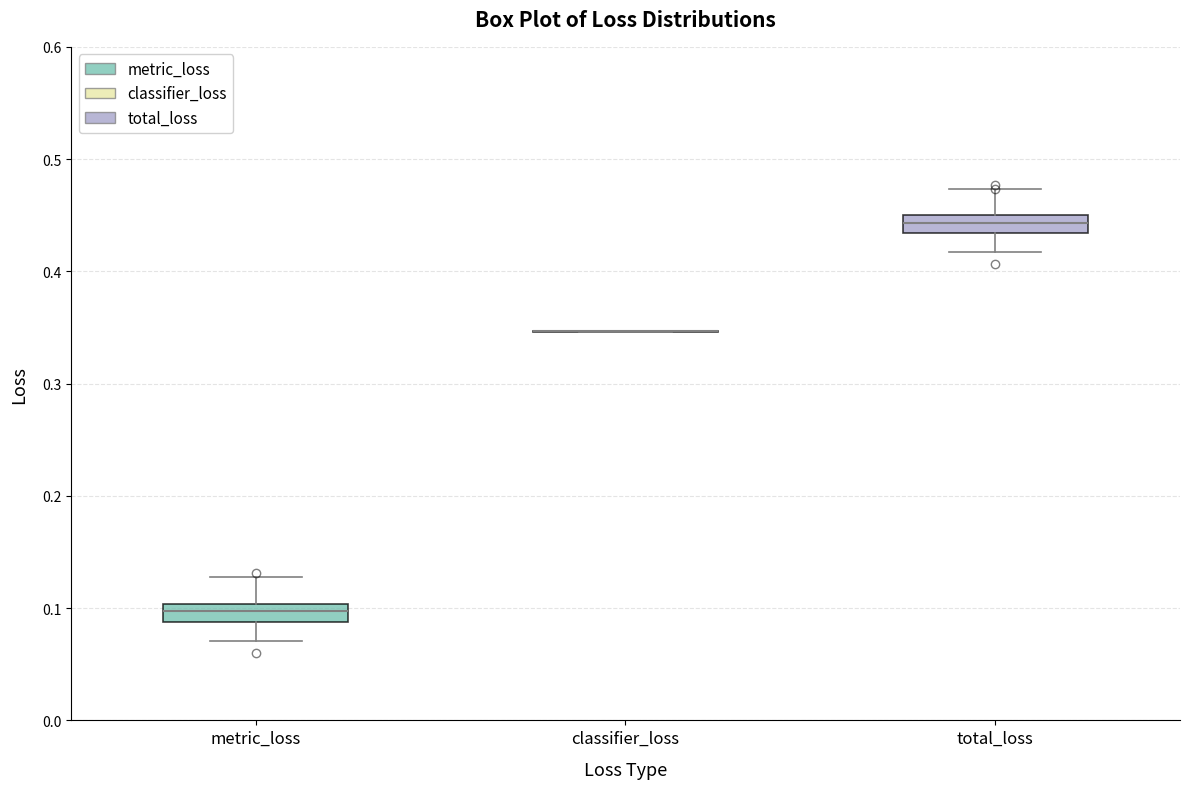

Reading left to right, read every box against the y-axis: the position of its median line, the range the box covers, and the ends of its whiskers. The values are not printed on the chart, so give them approximately, as read against the axis.

metric_loss: median 0.10 (inside the box), box 0.09 to 0.10, whiskers 0.07 to 0.13
classifier_loss: box collapsed to a line at 0.35, whiskers 0.35 to 0.35
total_loss: median 0.44, box 0.43 to 0.45, whiskers 0.42 to 0.47